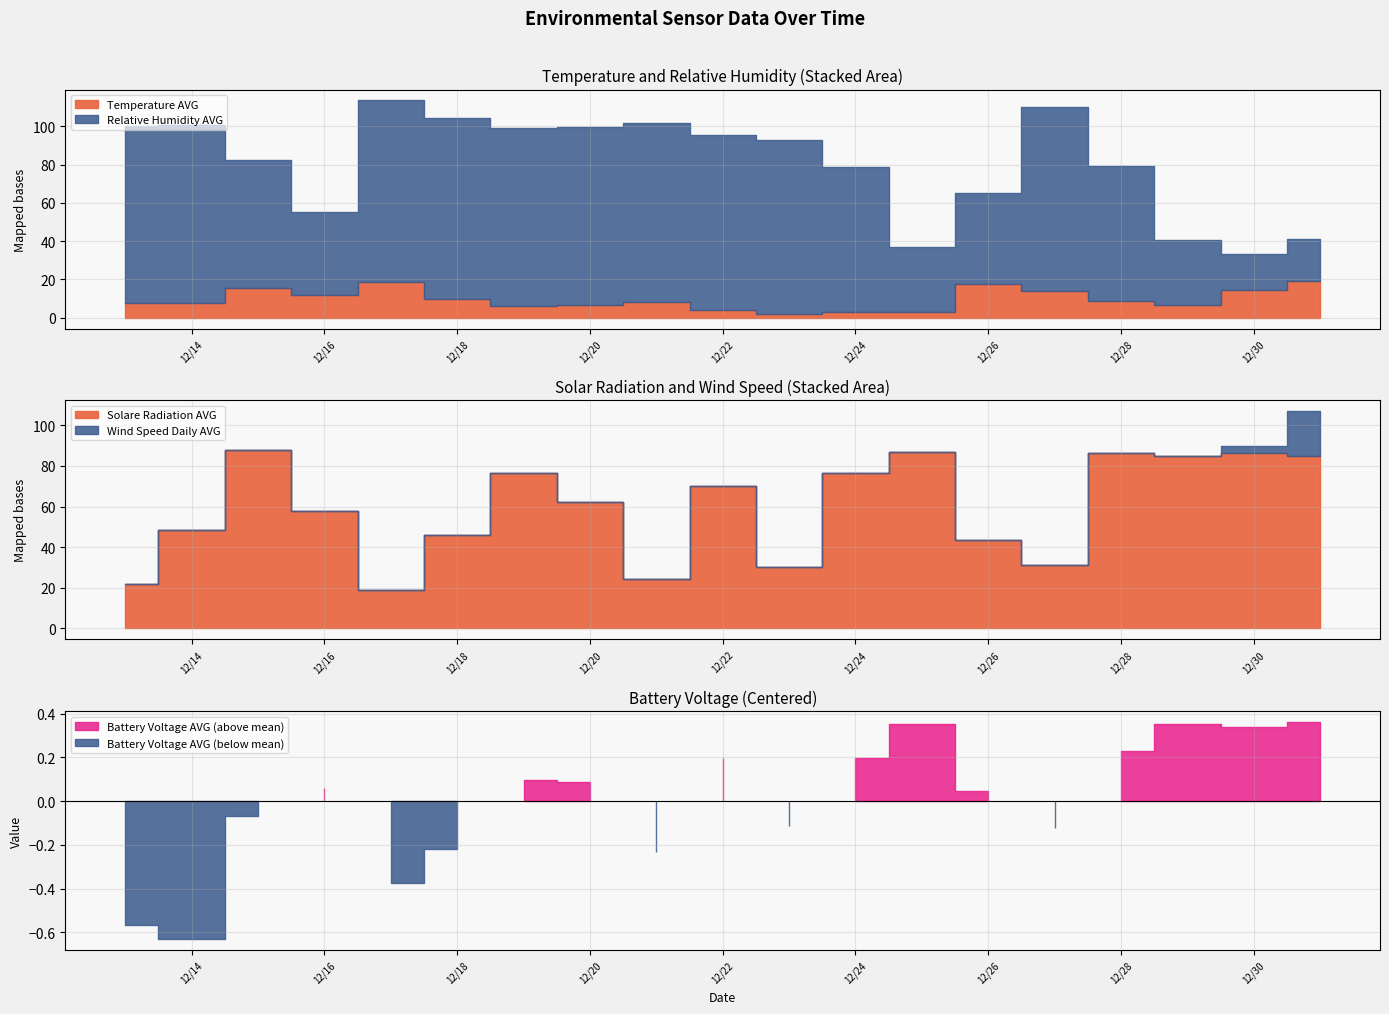

How many distinct data groups are displayed?

5